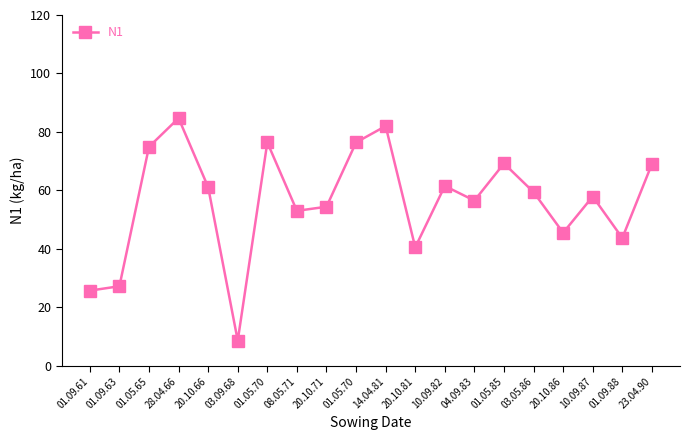

Count the number of values greater than 59.

10